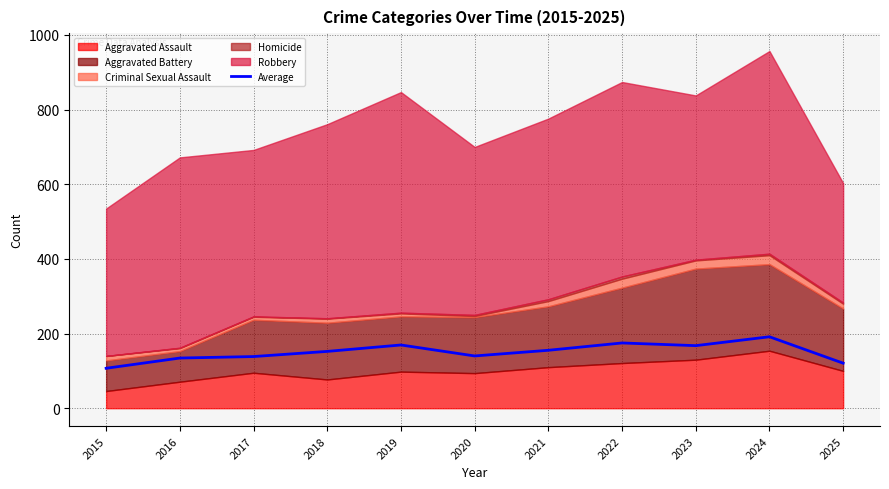

True or false: the data shows 134.4 at 2016.

True